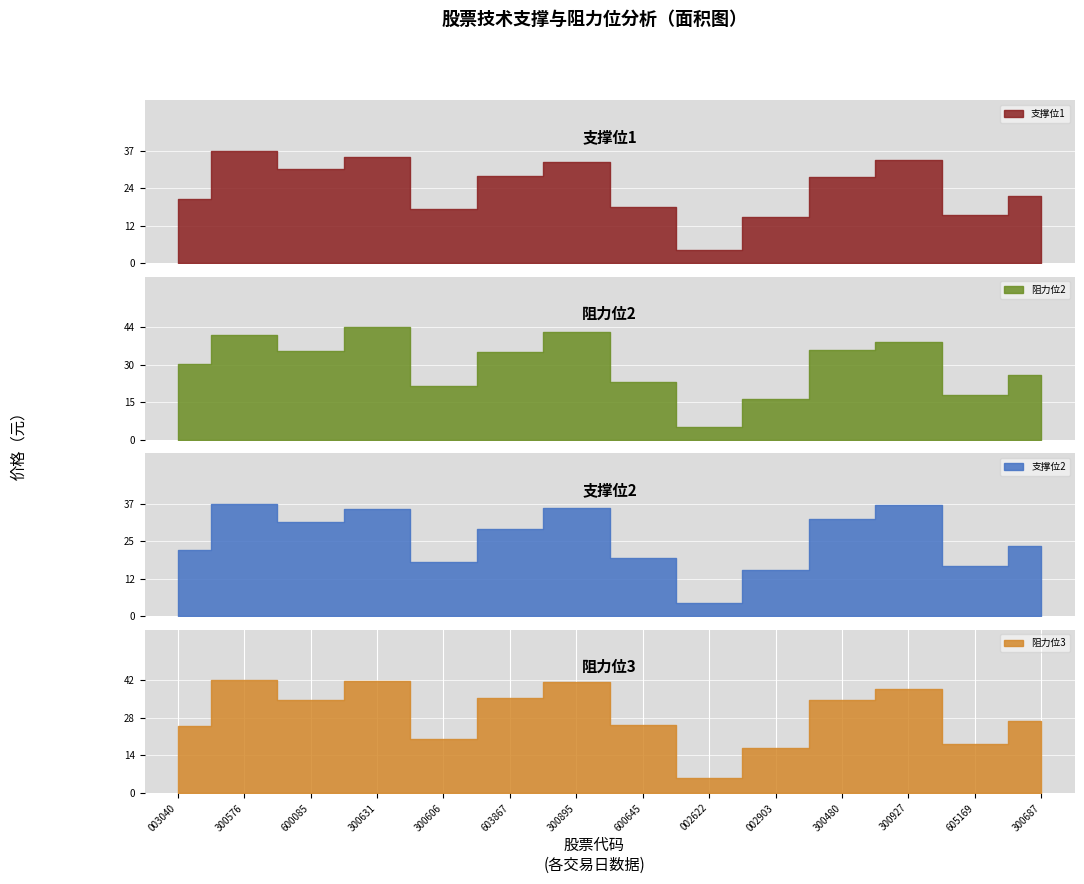

Where is 阻力位2 nearest to the value 24?

600645(中源协和)